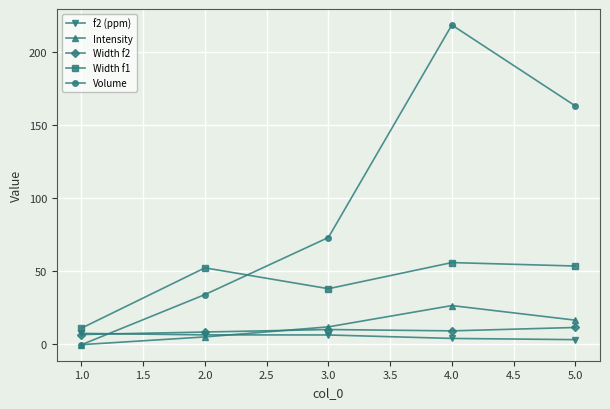

What is the label of the 5th point from the left?

5.0